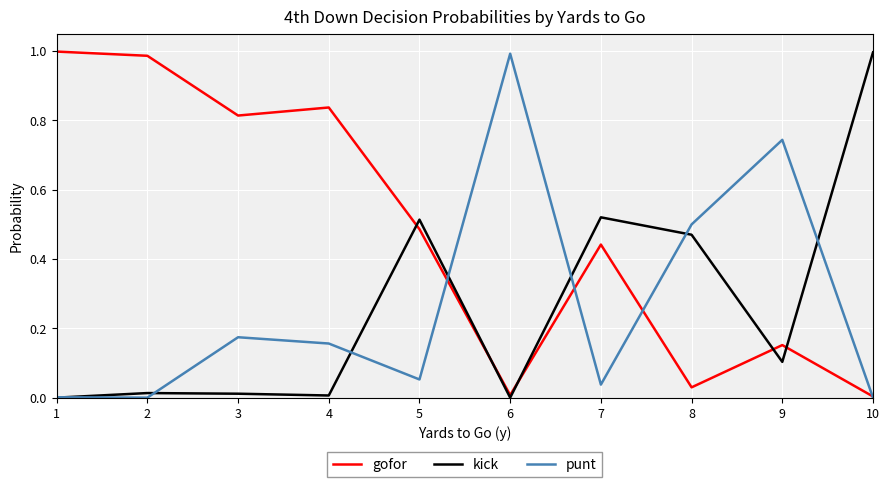

The punt series shows 0.3 at 3. True or false?

False